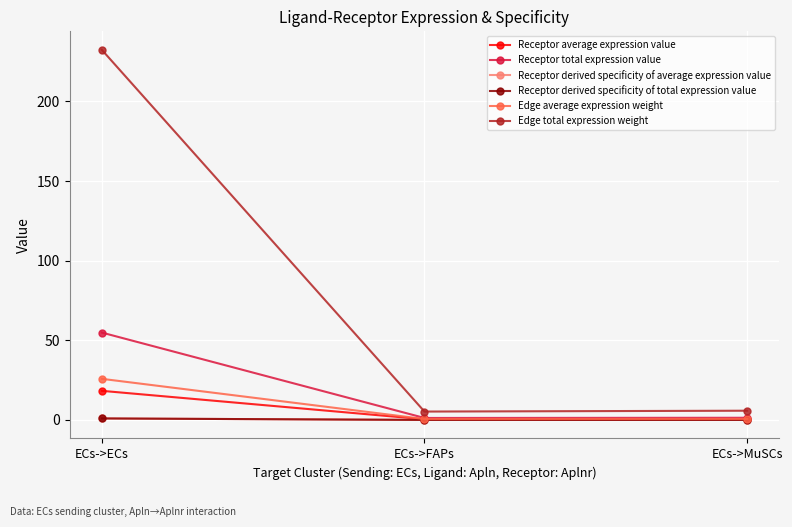

What is the sum of the Edge total expression weight values at ECs->MuSCs and ECs->ECs?

238.2